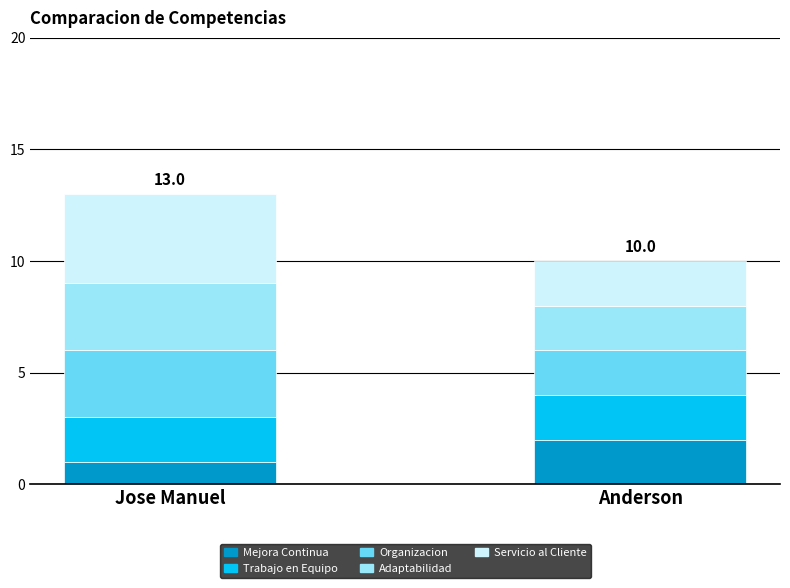

At which category is the sum across all series the highest?

Jose Manuel